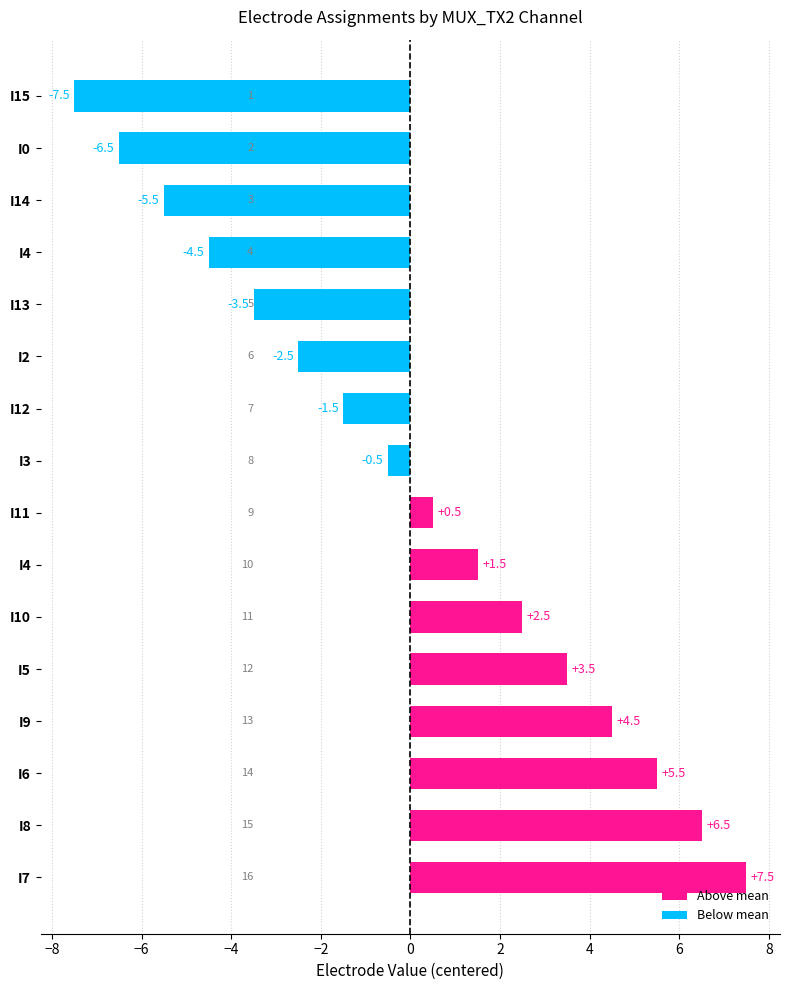

Where is the data nearest to the value 0?

I3